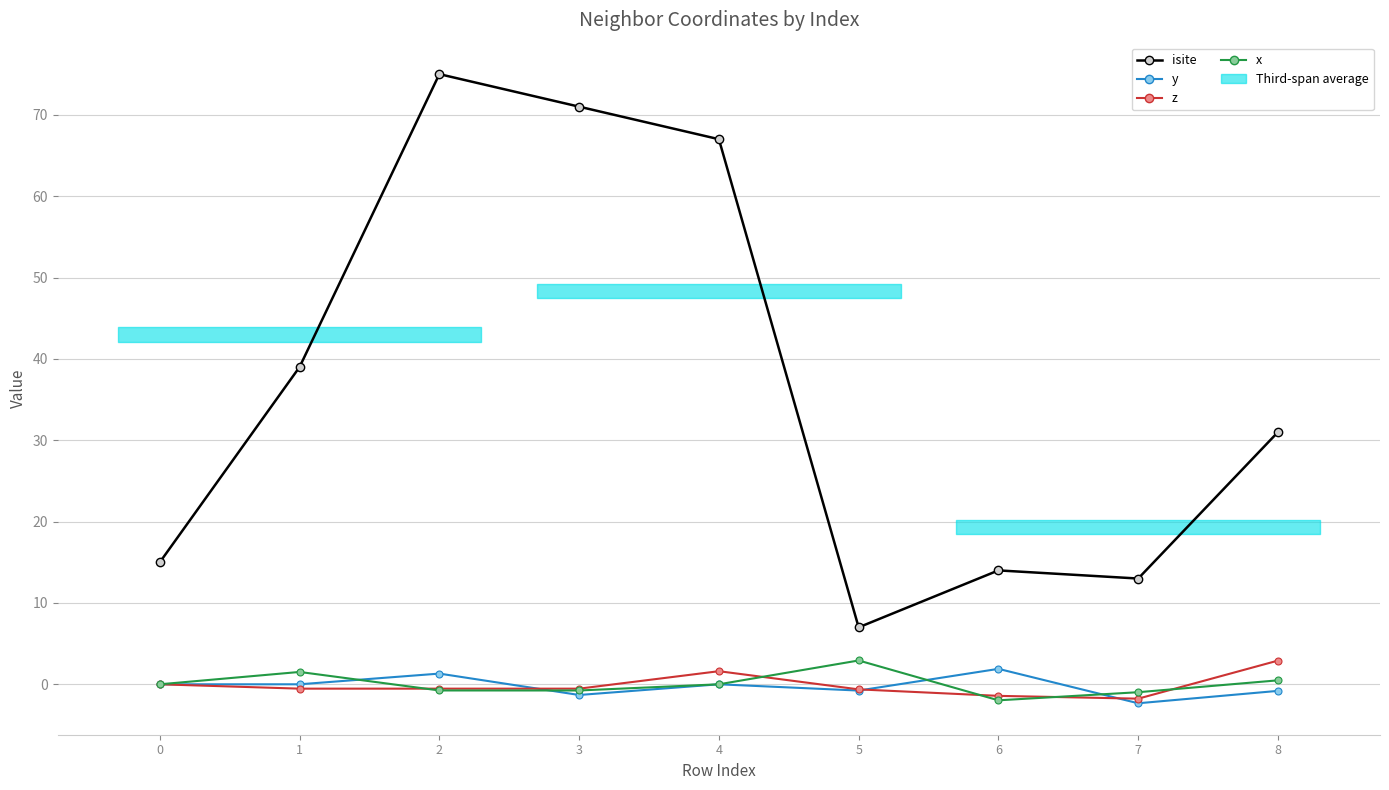

Between which two adjacent categories do y and z first intersect?

2 and 3